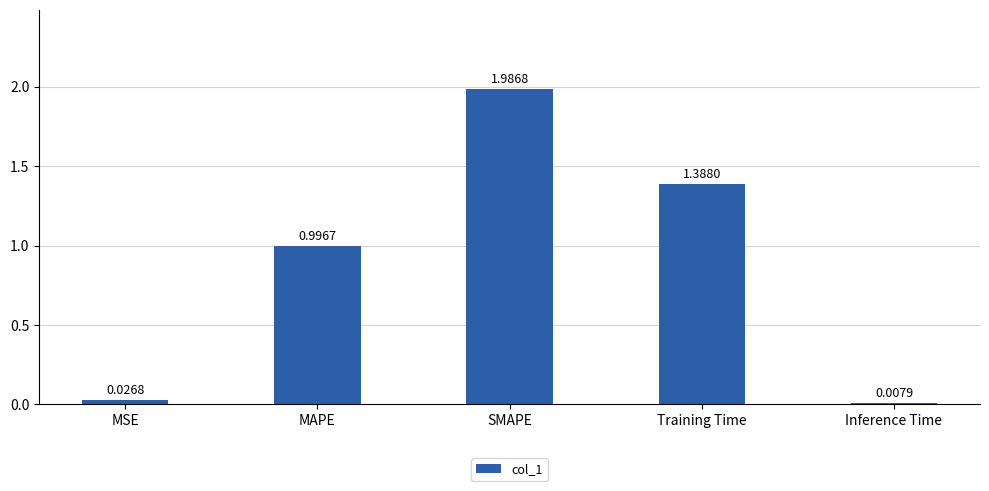

Which category has the lowest value across all series?

Inference Time